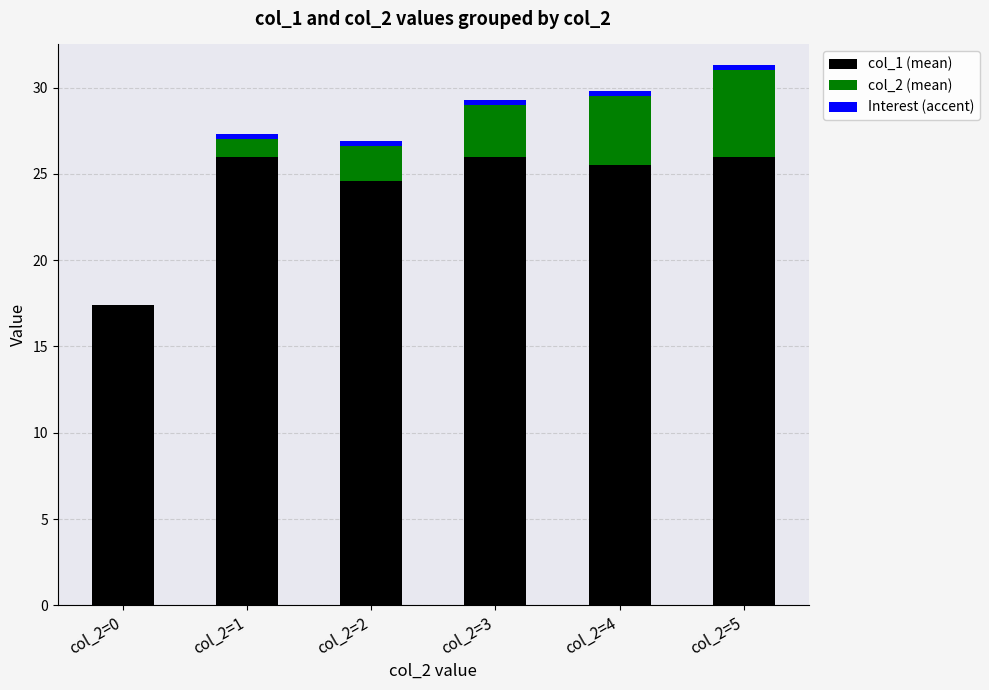

How many Interest (accent) values are between 0 and 1?

6